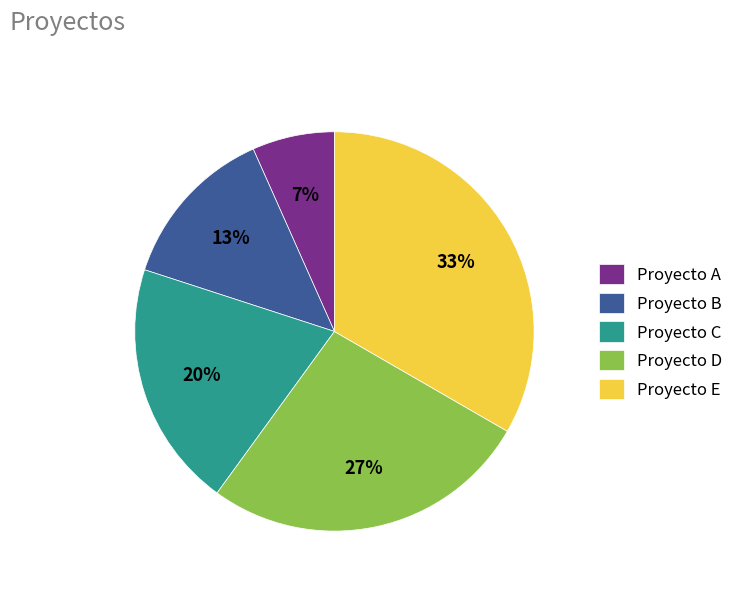

Is the sum of Proyecto D and Proyecto E greater than half?

Yes